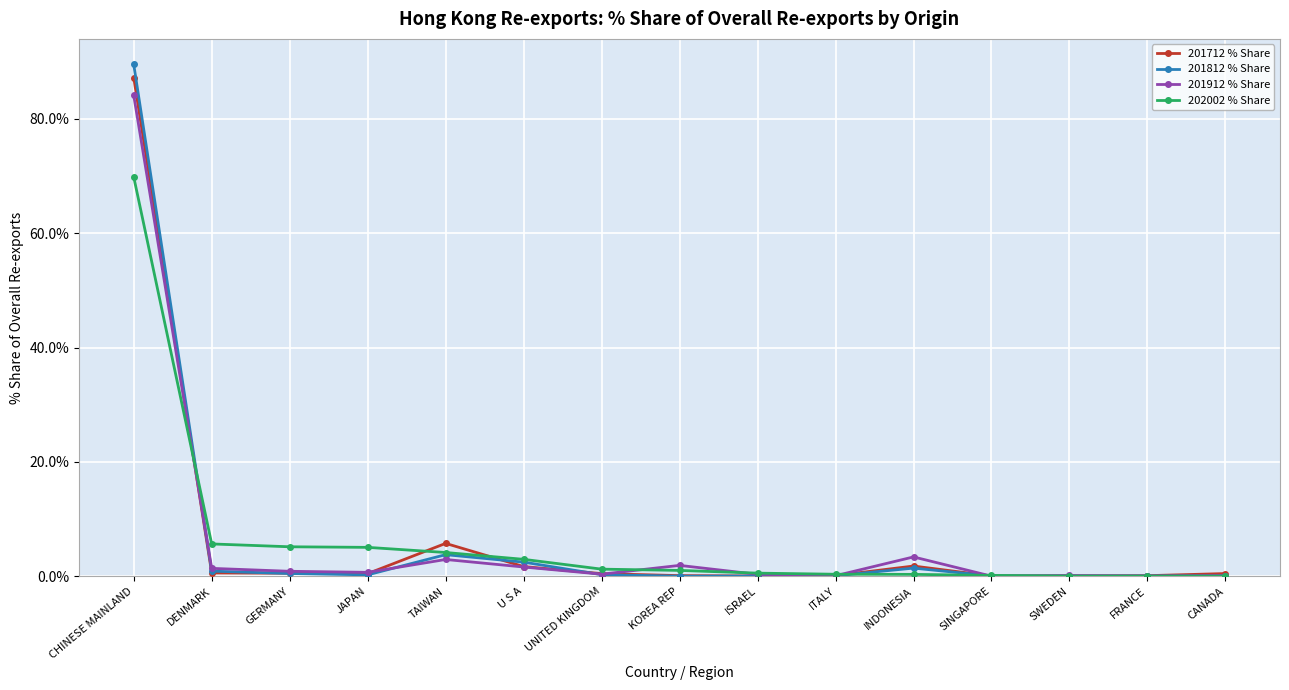

Is the value of 201912 % Share at INDONESIA greater than the value of 201712 % Share at FRANCE?

Yes